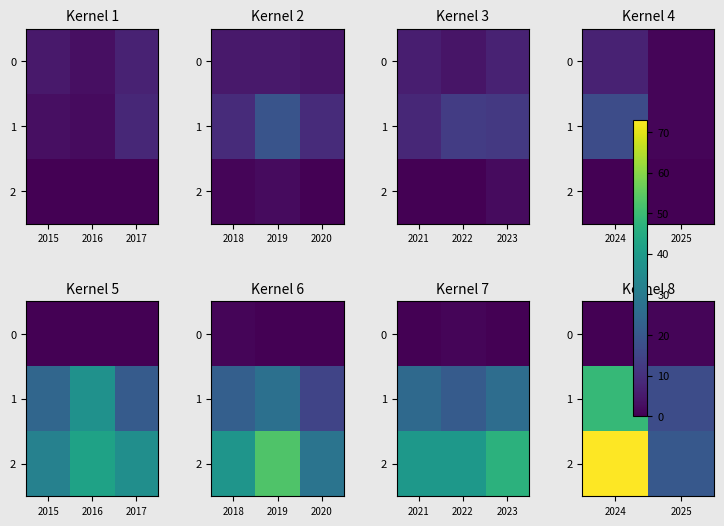

What is the sum of all 2 values?

93